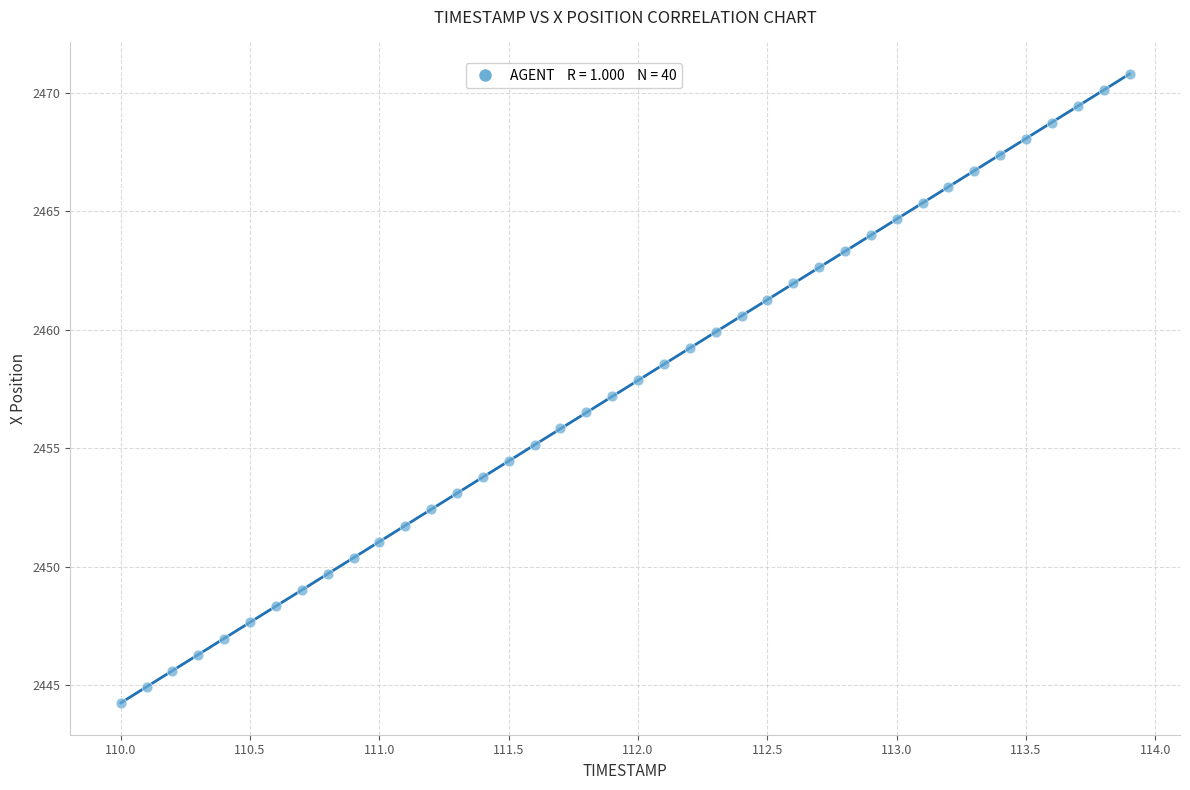

What is the range of X values (max minus min)?

3.9